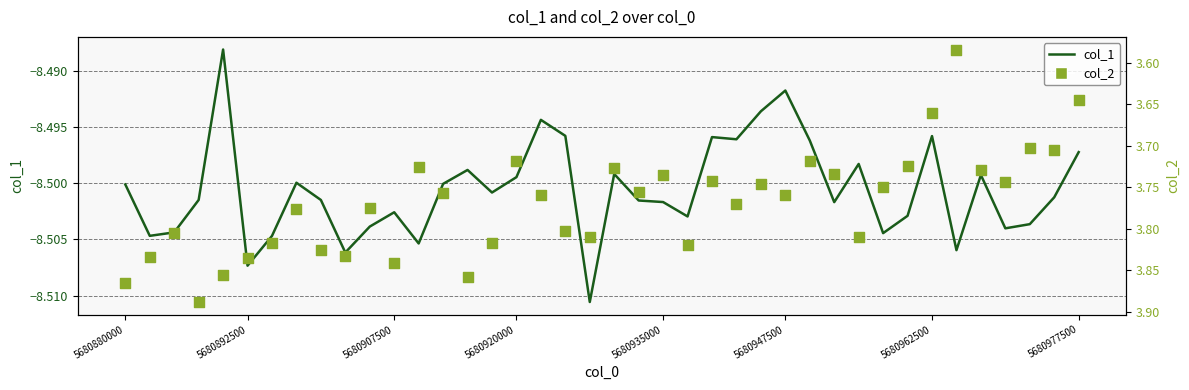

What are all the series names shown in the legend?

col_1, col_2